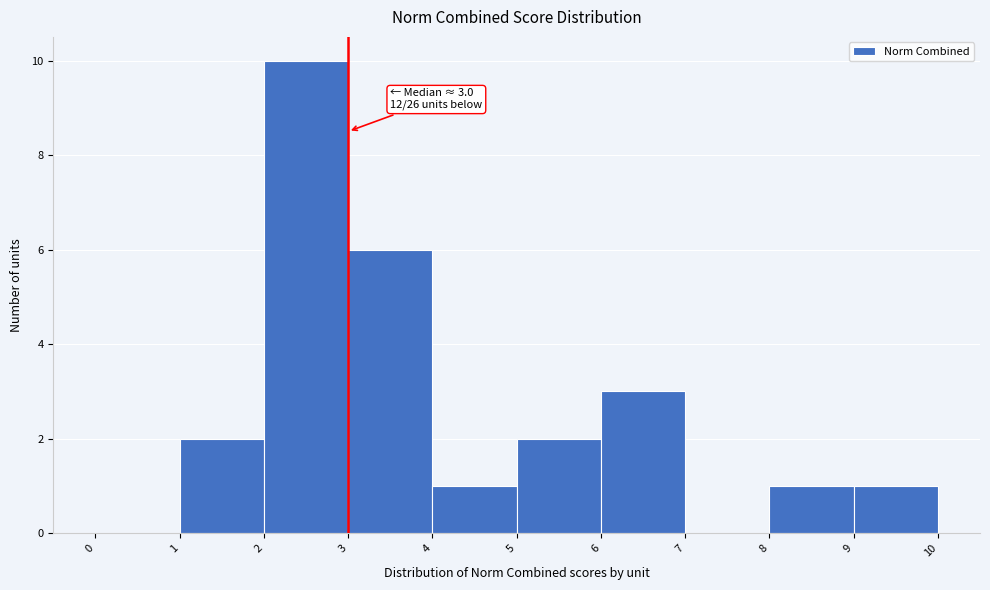

Which range on the x-axis has the tallest bar?

2 to 3